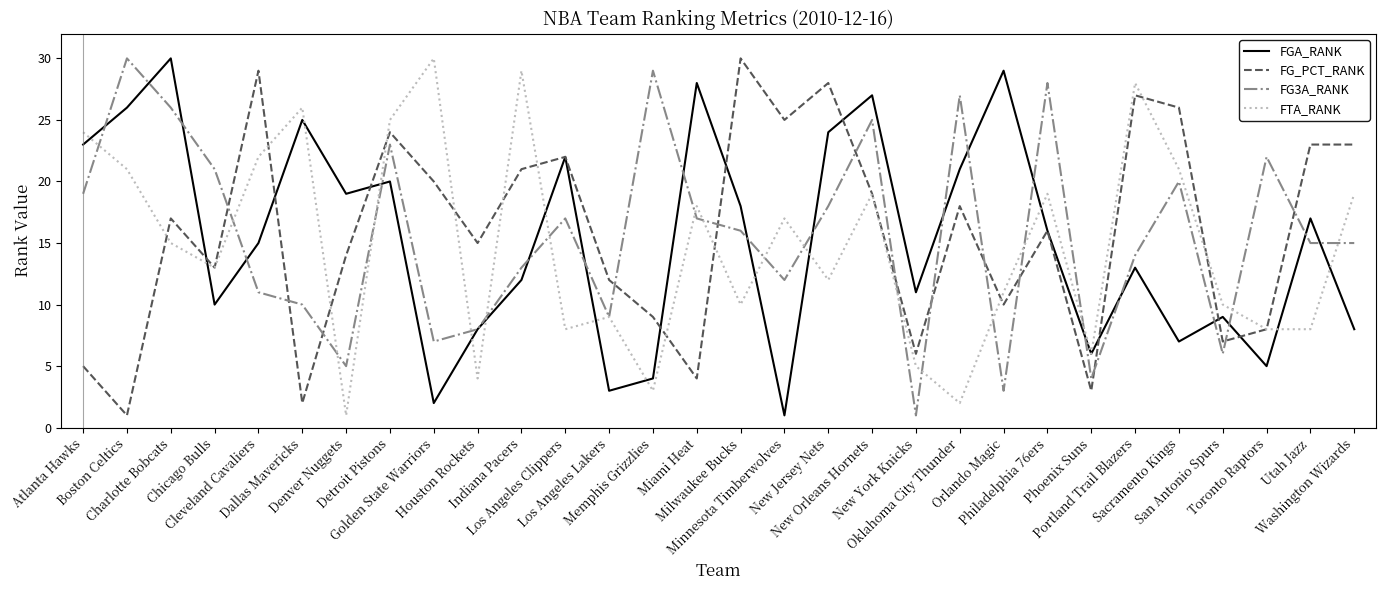

Does the chart display data point markers on the line(s)?

No